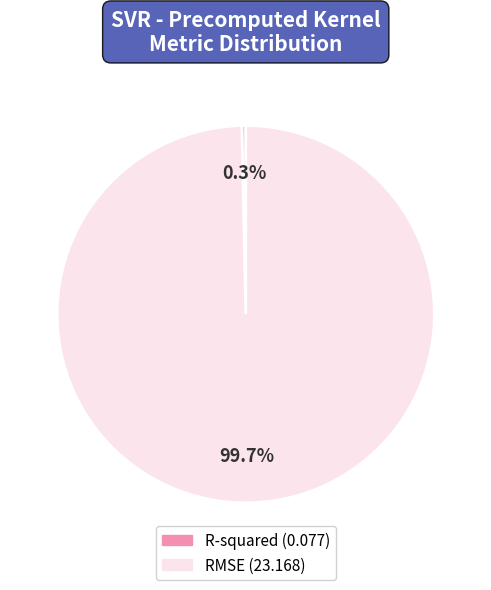

How many slices are in this pie chart?

2